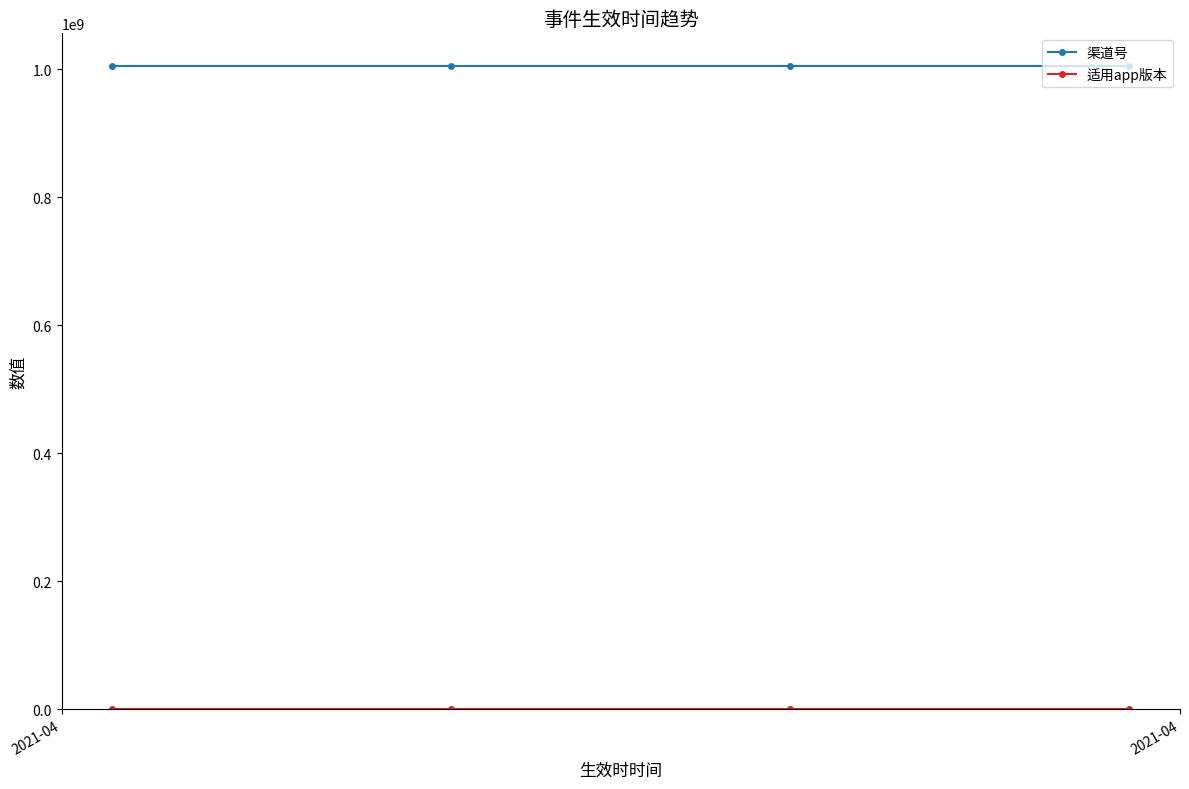

Is this an area chart (filled region under the line)?

No